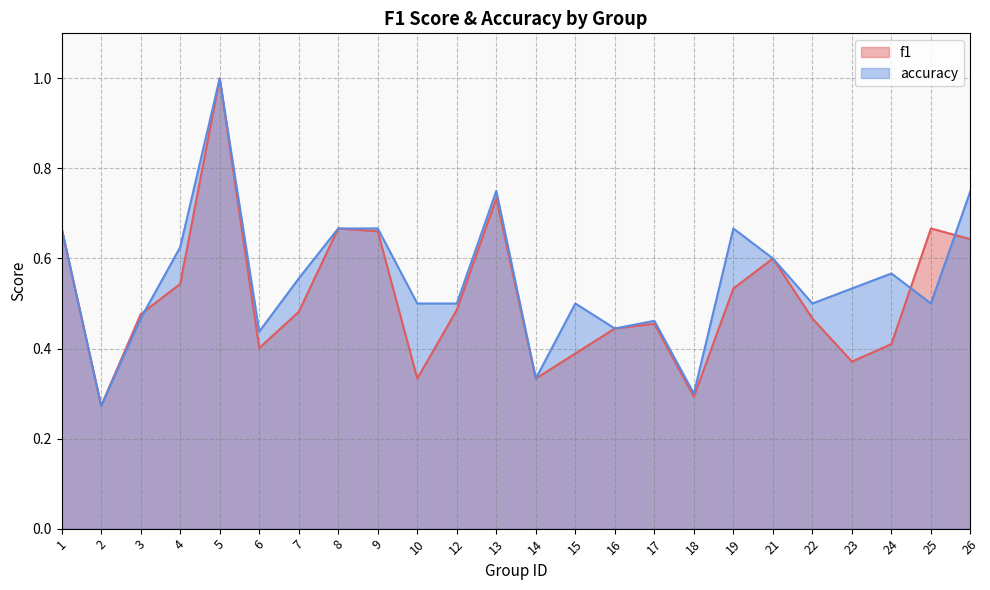

How many lines are shown in the chart?

2